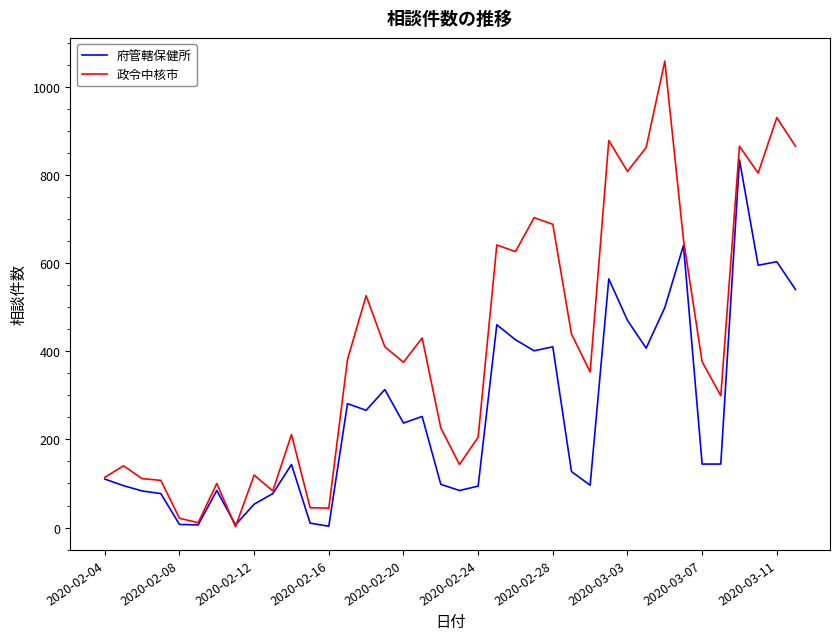

What is the average value of the 府管轄保健所 series?

256